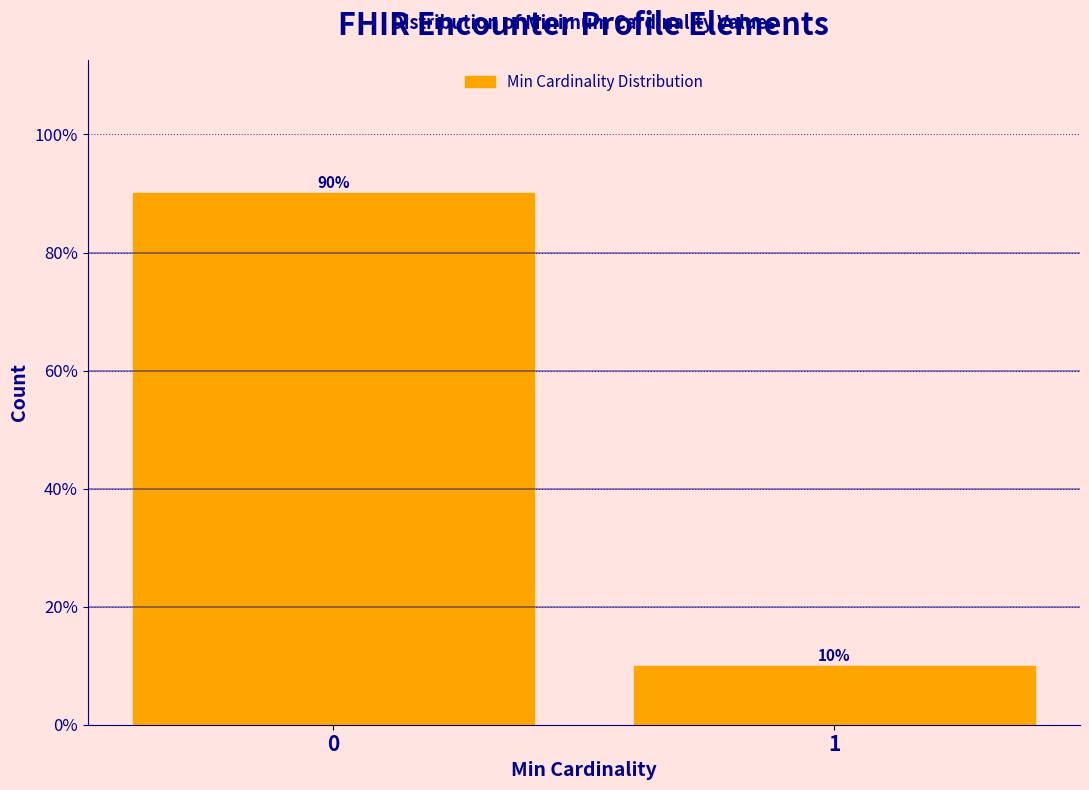

What is the greatest value displayed?

90.1